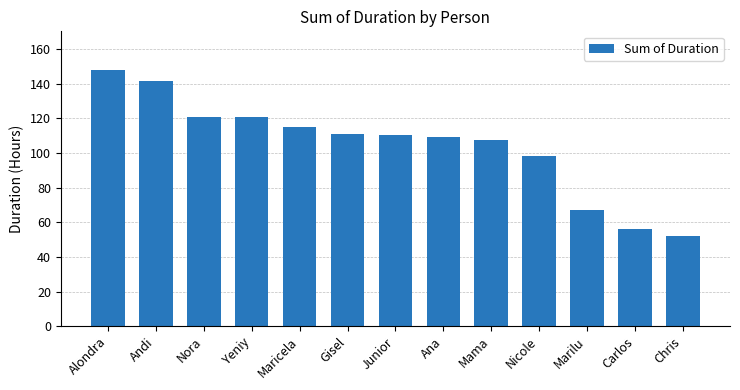

Read the value at Junior.

110.2